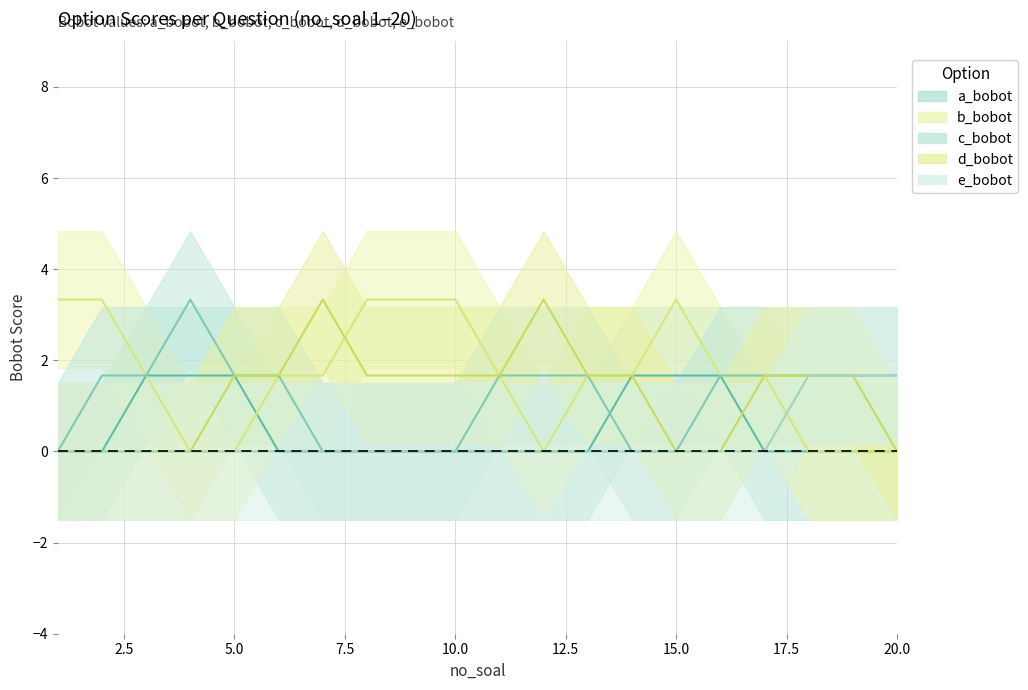

Is this an area chart (filled region under the line)?

No